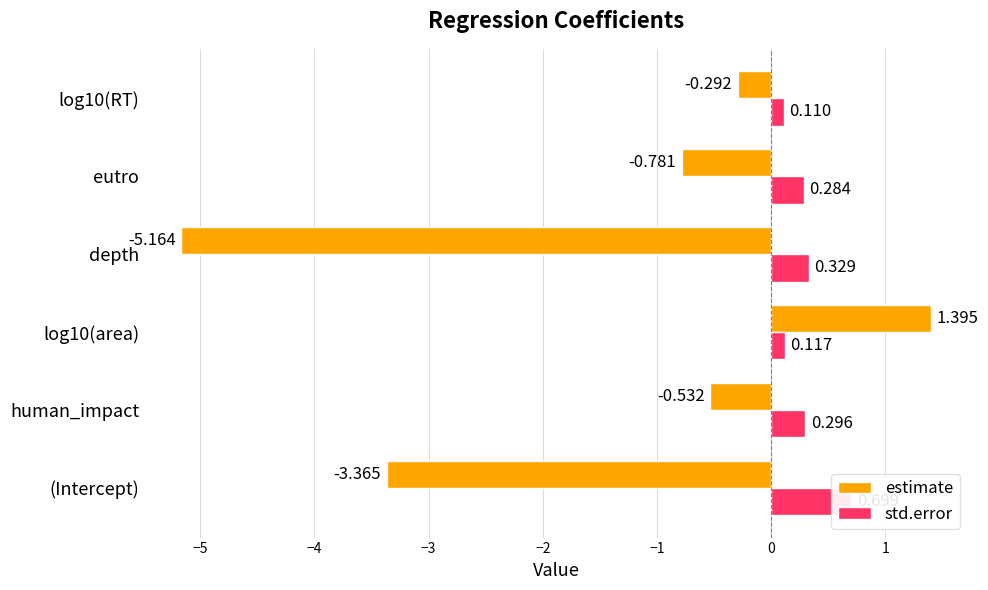

What is the minimum value for estimate?

-5.2